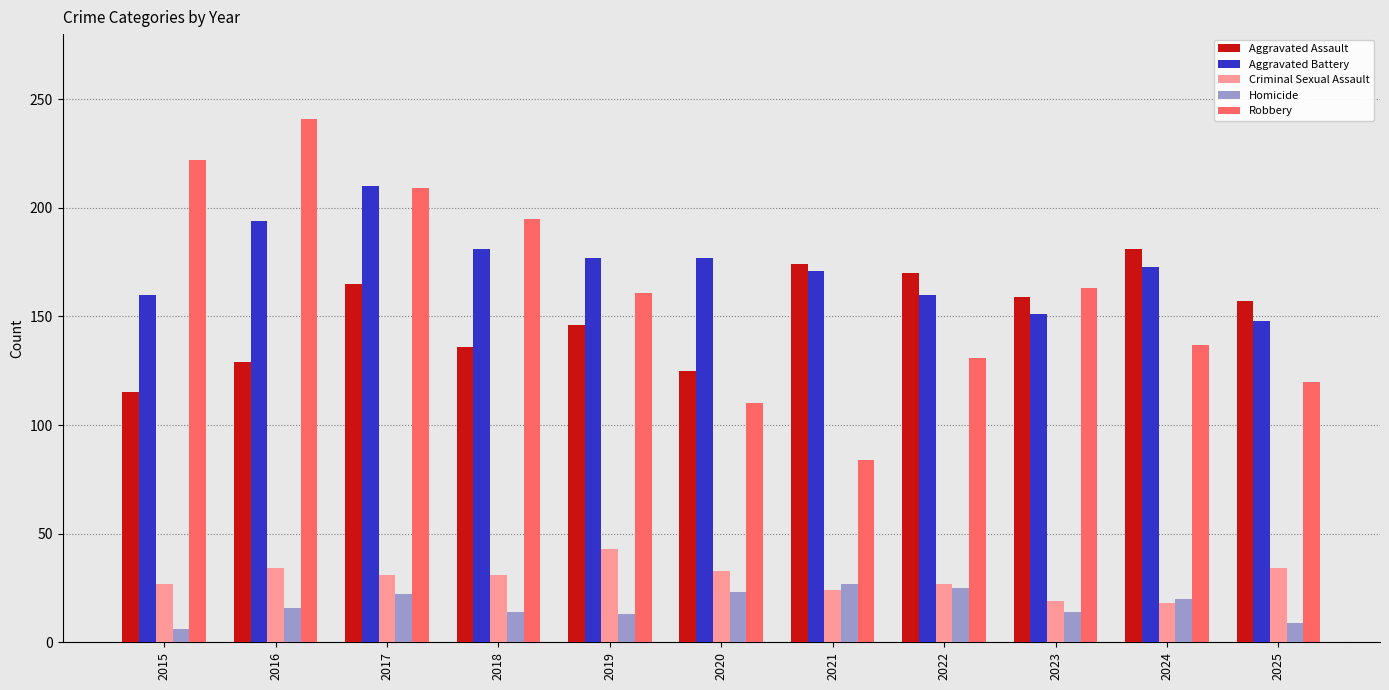

What is the spread (max minus min) of values at 2022?

145